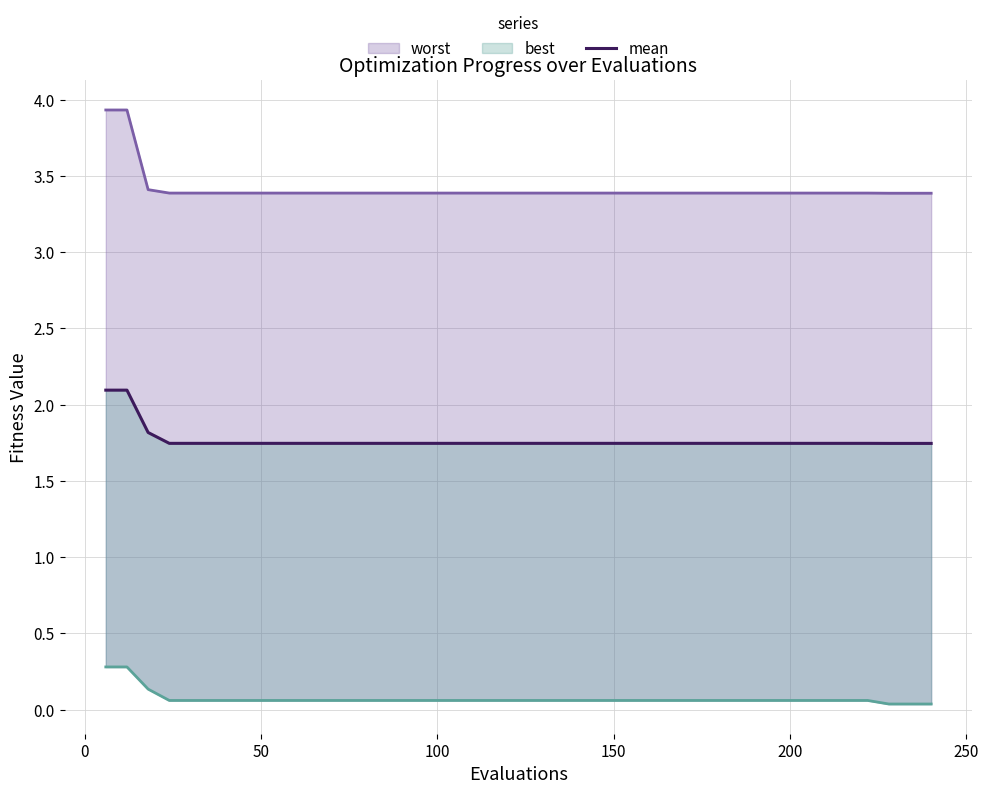

What is the lowest value of the worst series?

3.4